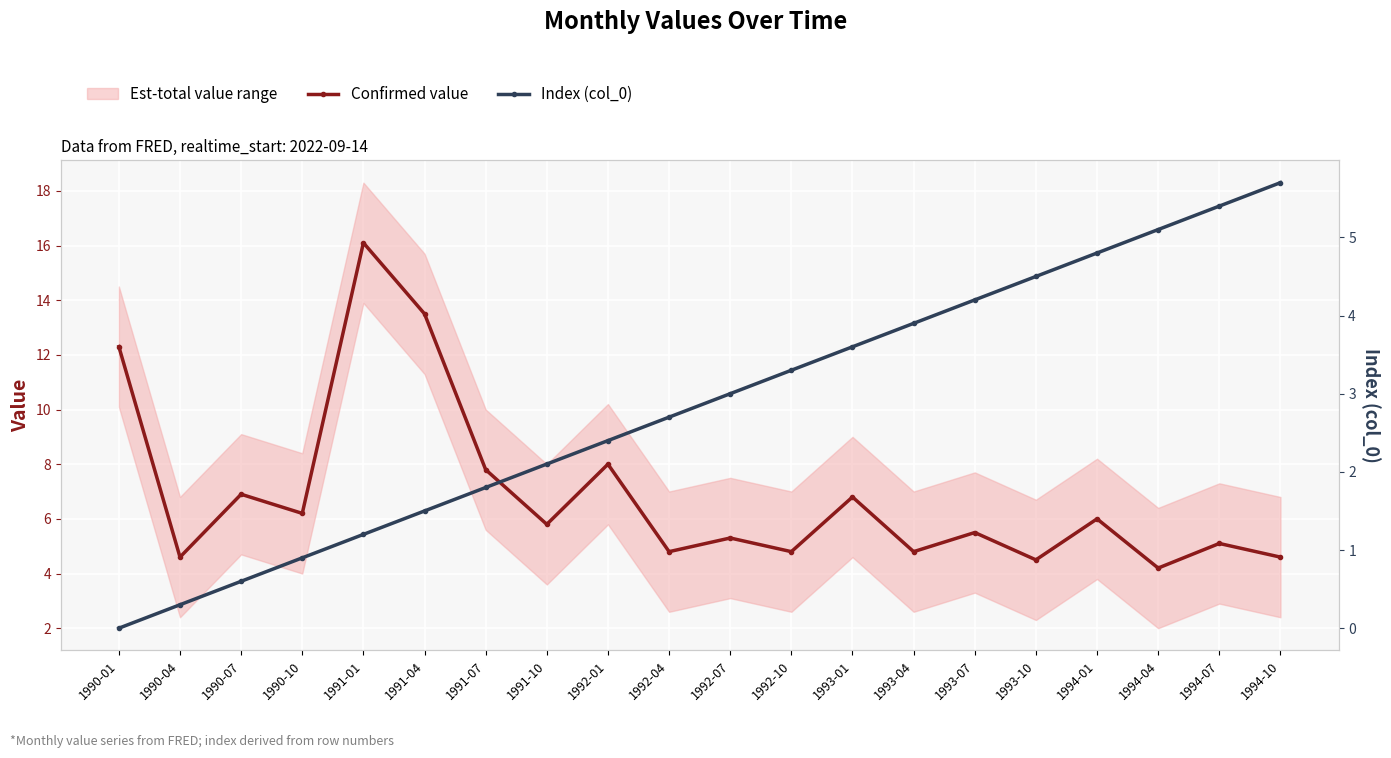

What is the difference between the maximum and minimum values in the Confirmed value series?

11.9